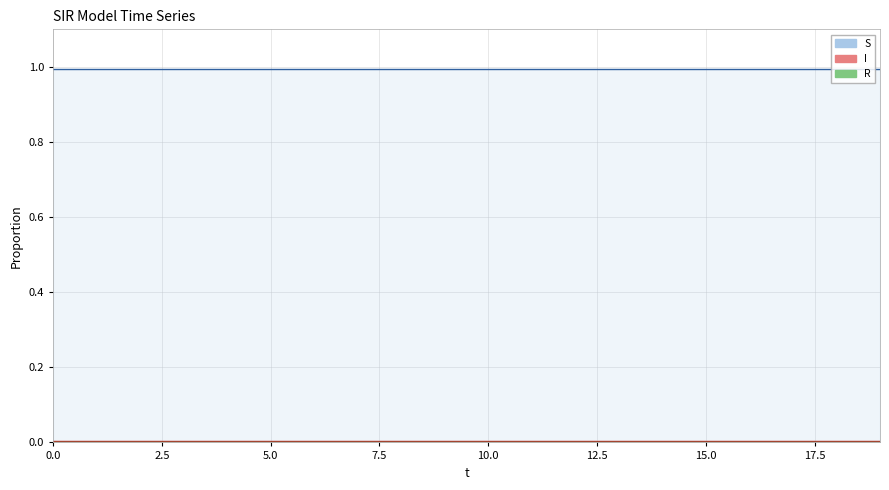

Which series has the largest total across all categories?

S (line)